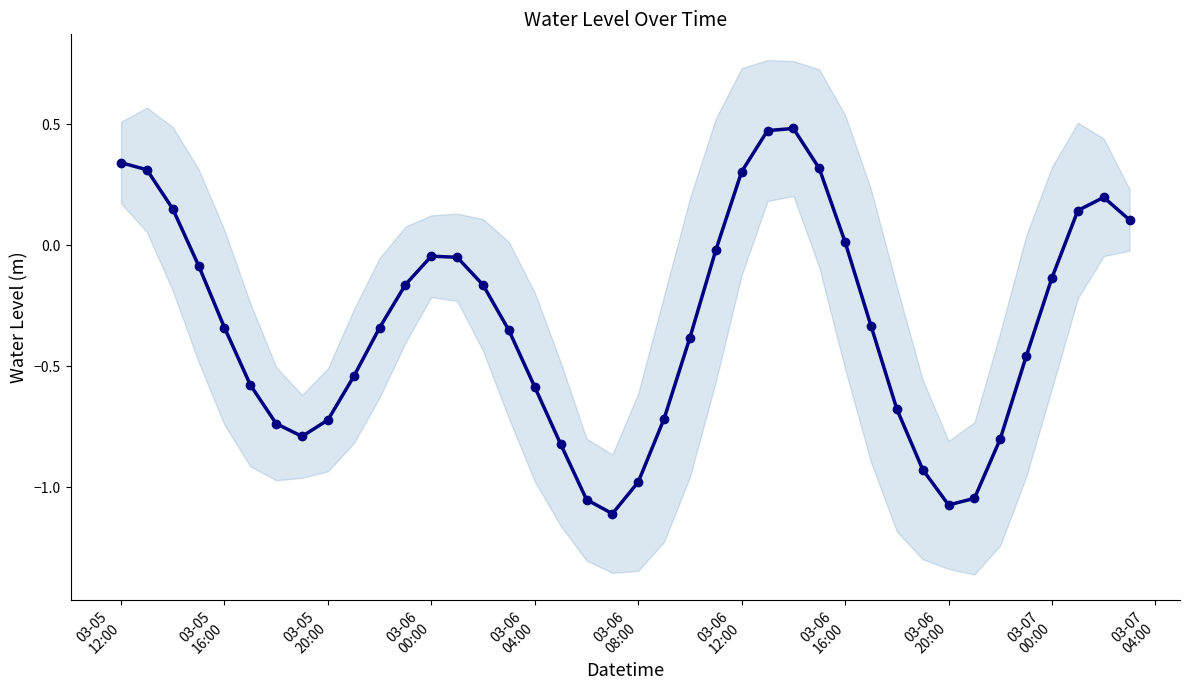

How many interior local valleys (lower than both neighbors) does the data have?

3